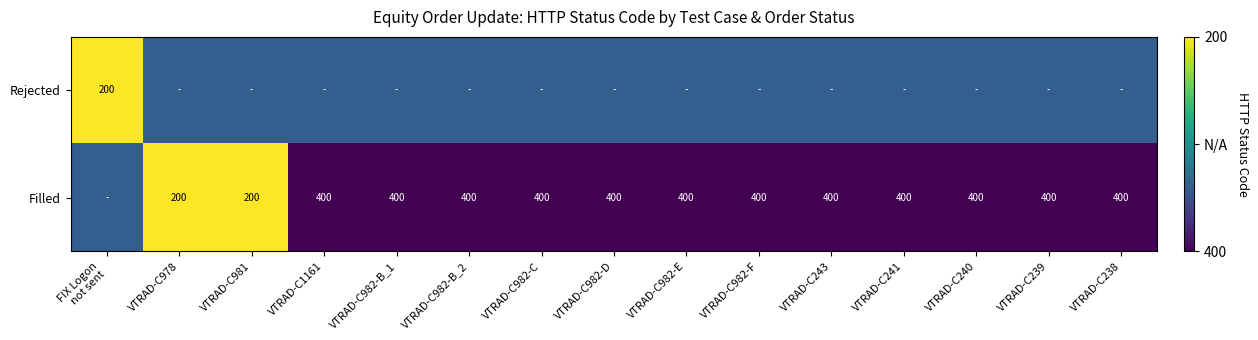

What is the sum of the Filled values at VTRAD-C982-E and VTRAD-C982-B_1?

800.0